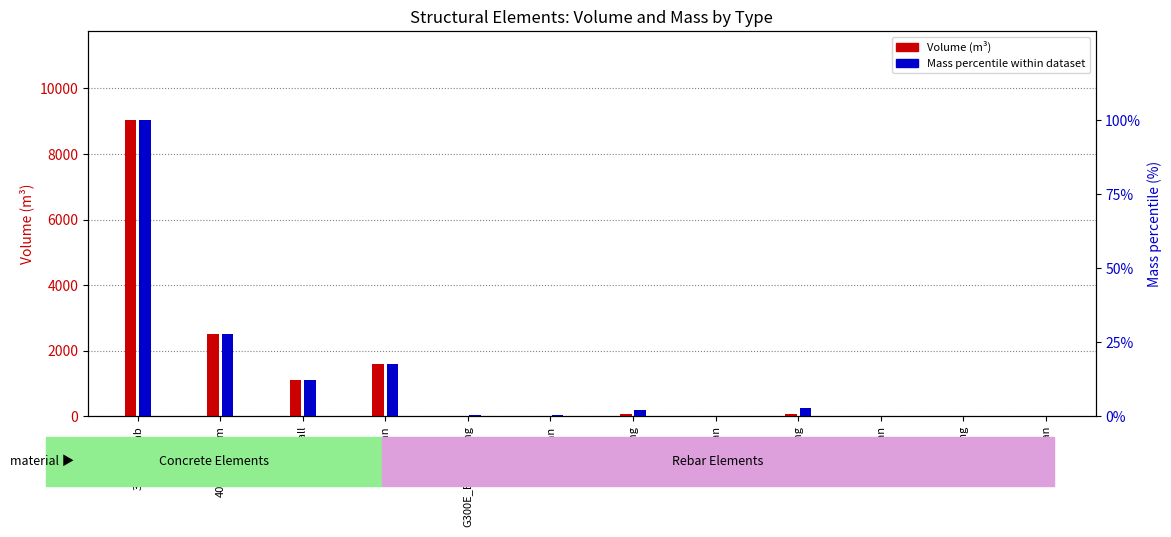

What is the greatest value displayed?

9033.1